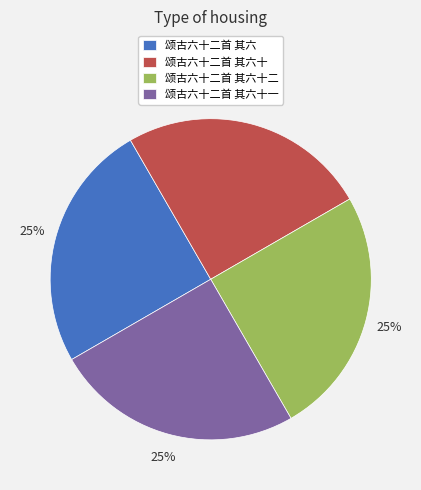

What is the ratio of the value at 颂古六十二首 其六十一 to the value at 颂古六十二首 其六十二?

1.0